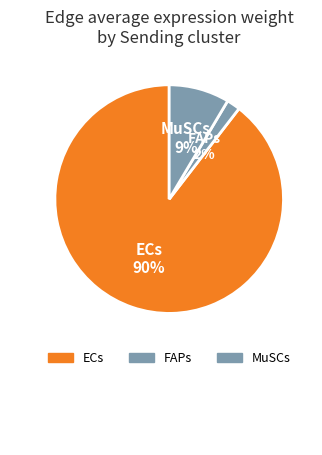

Combined, do MuSCs and ECs account for over 50%?

Yes